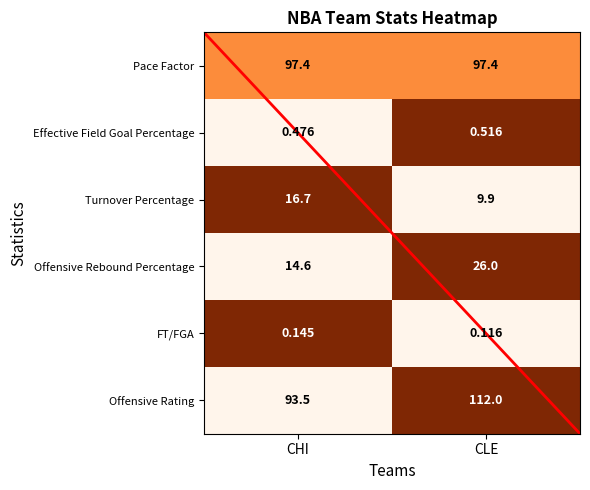

What is the difference between the highest and lowest values at CHI?

97.3